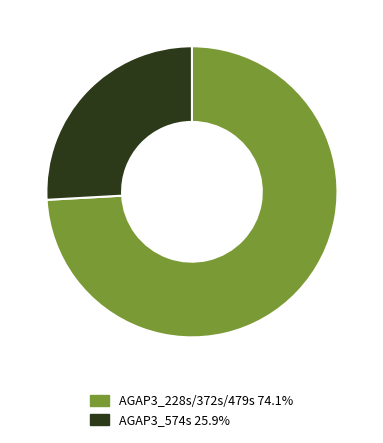

Is there any slice that represents more than half of the pie?

Yes